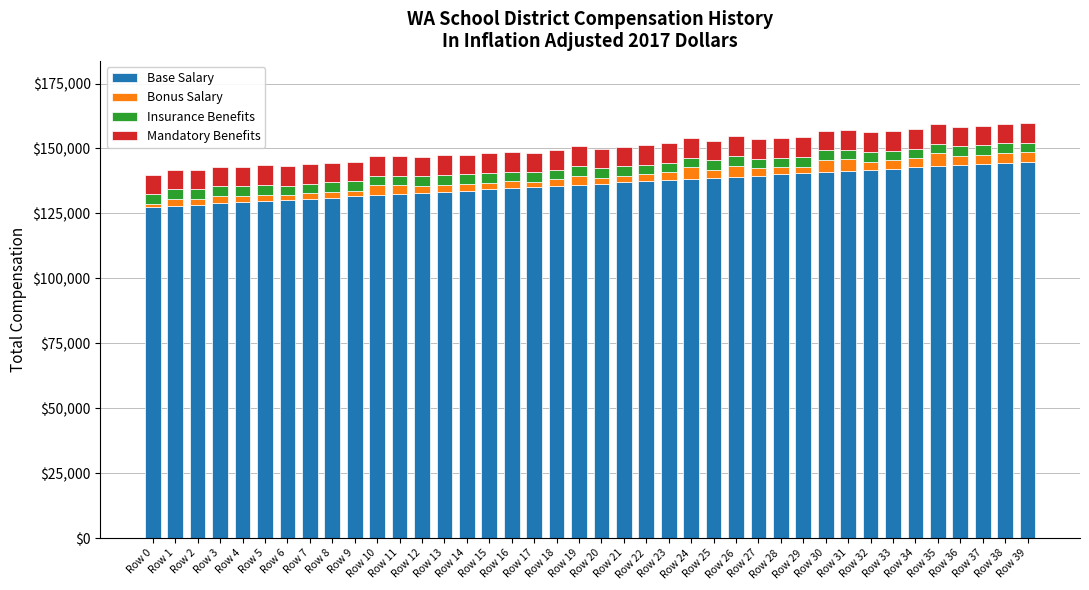

What is the minimum value for Base Salary?

127500.0